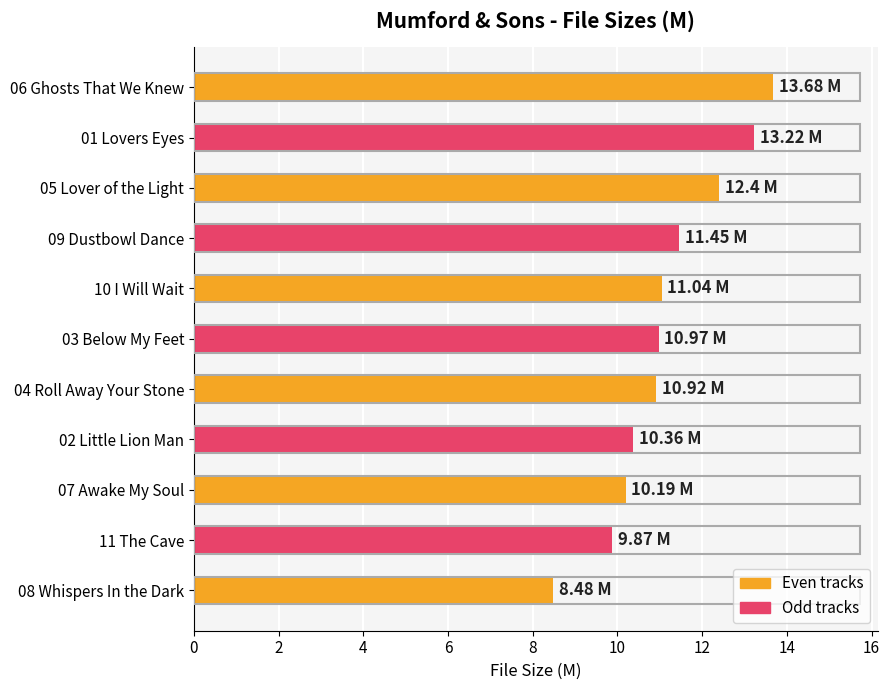

Between 01 Lovers Eyes and 11 The Cave, which is larger?

01 Lovers Eyes